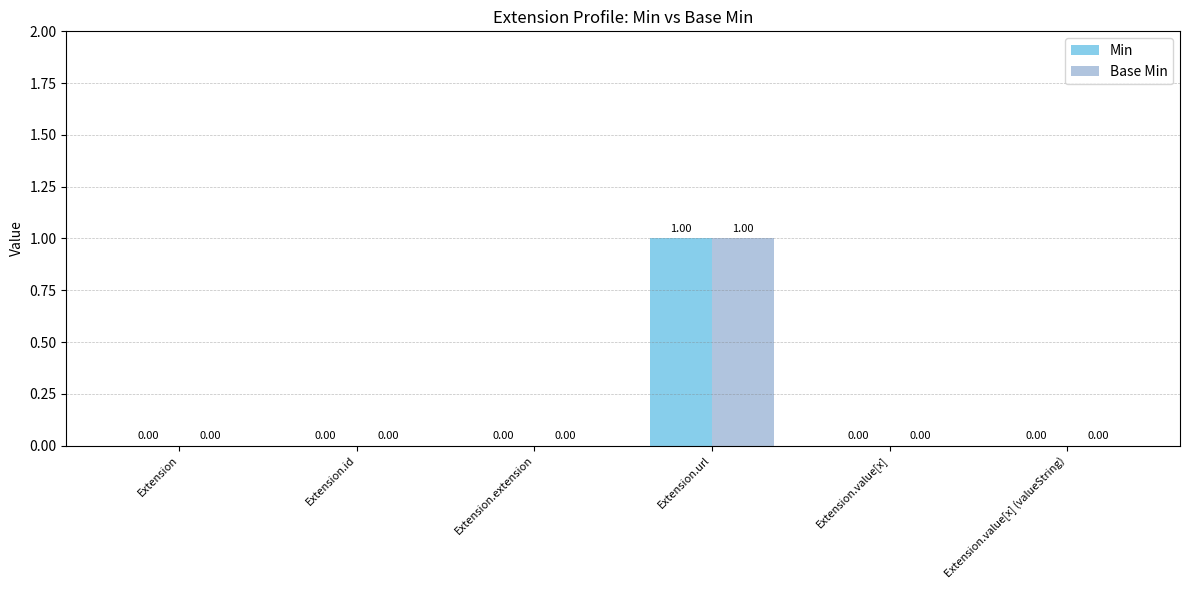

How many groups of bars are there?

6